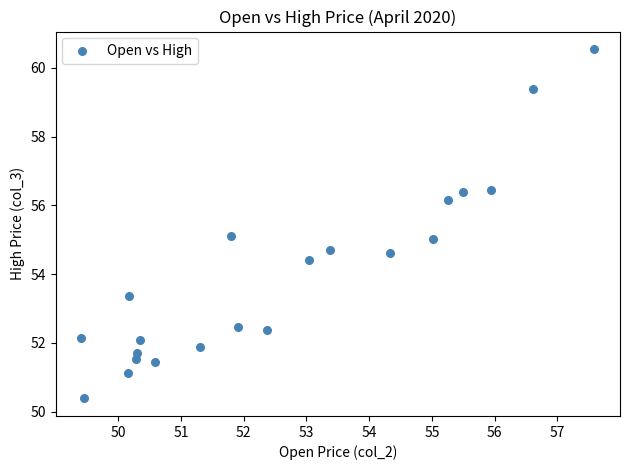

What is the range of X values (max minus min)?

8.2